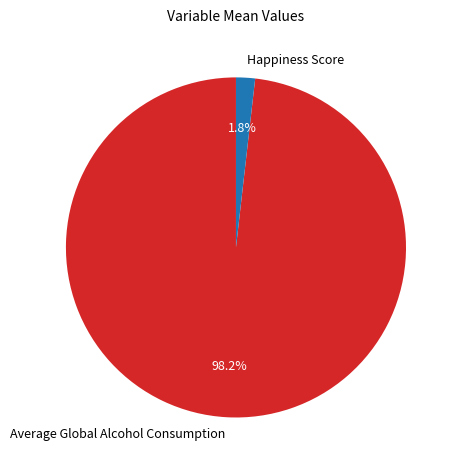

Between Average Global Alcohol Consumption and Happiness Score, which is larger?

Average Global Alcohol Consumption